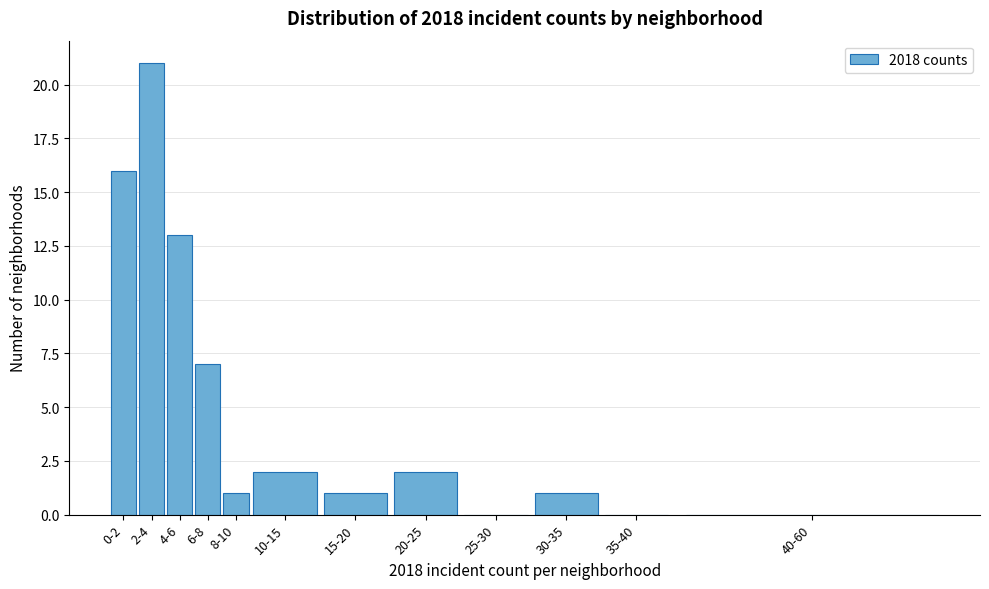

Reading left to right, what are all the values shown in this chart?

0-2=16	2-4=21	4-6=13	6-8=7	8-10=1	10-15=2	15-20=1	20-25=2	25-30=0	30-35=1	35-40=0	40-60=0